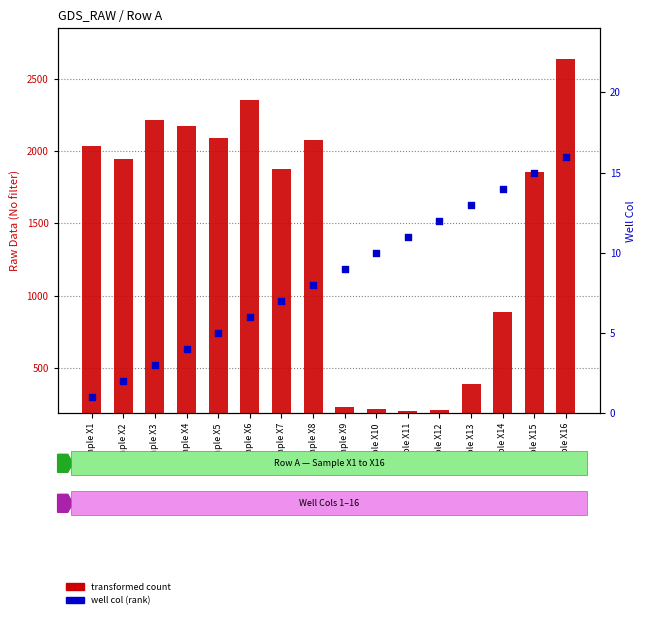

Which series has the widest spread of Y values?

transformed count